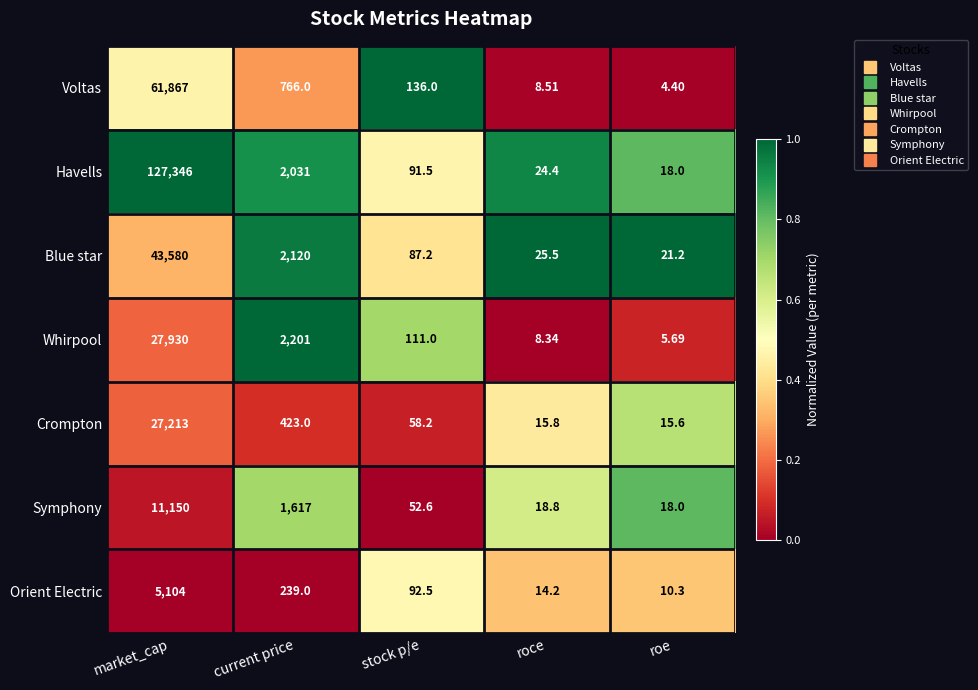

Which series has the widest spread of values?

Havells